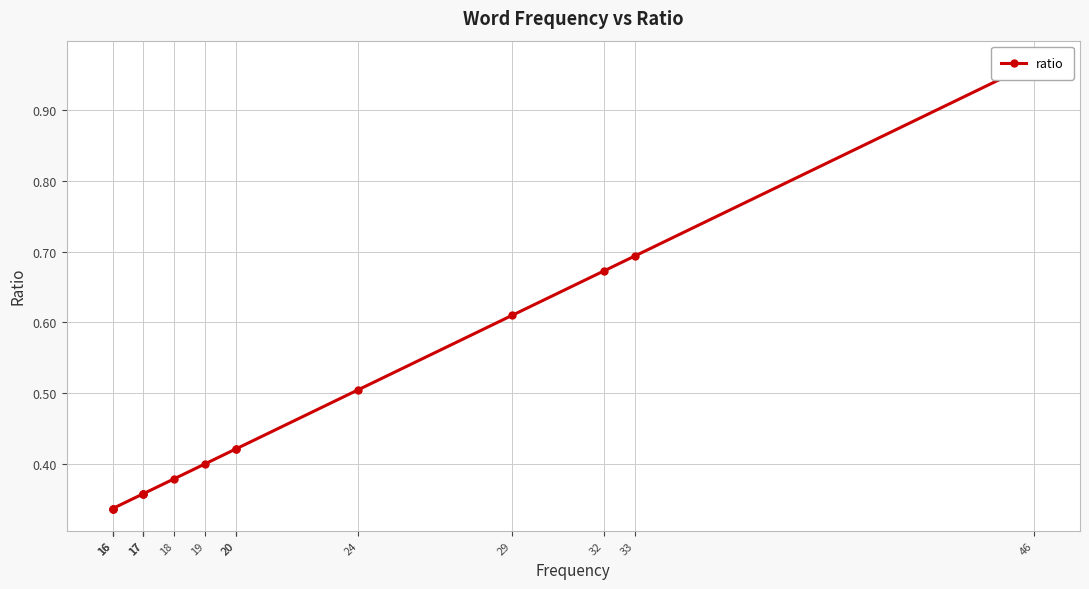

List the labels in order of value, smallest first.

16, 16, 16, 17, 17, 17, 18, 19, 20, 20, 24, 29, 32, 33, 46